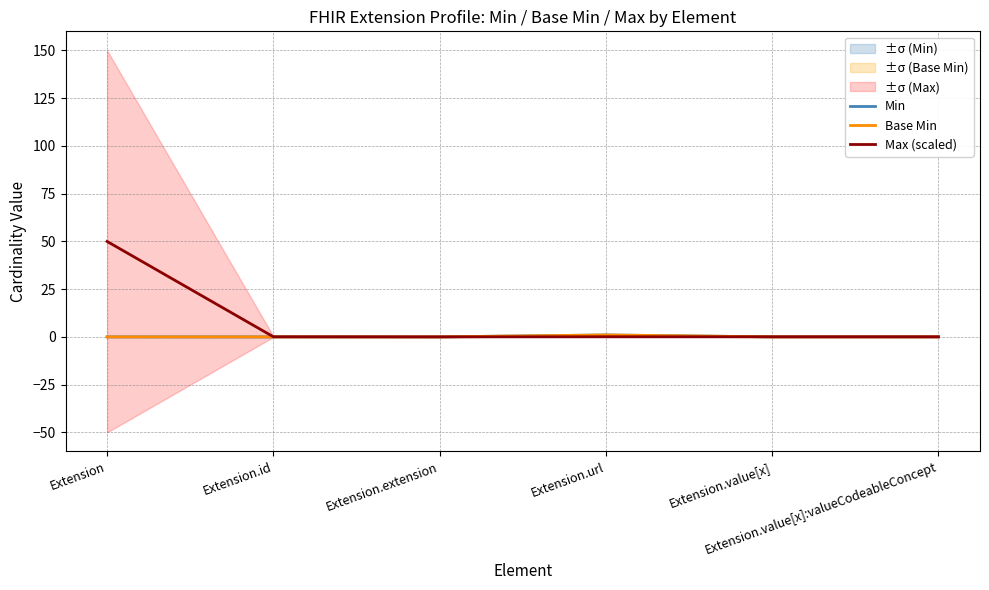

Which series changed the most between Extension.id and Extension.url?

Min